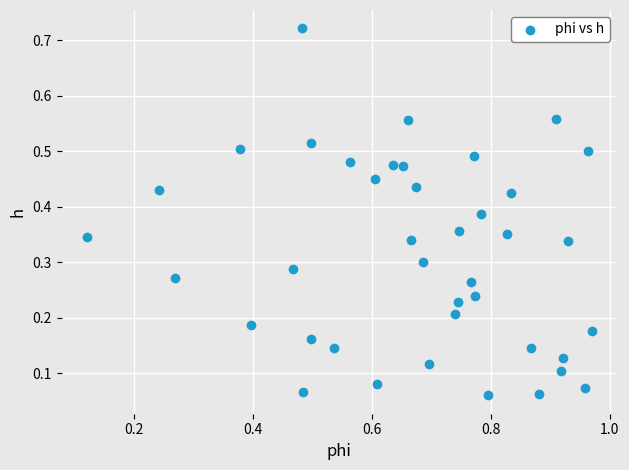

What is the range of X values (max minus min)?

0.9